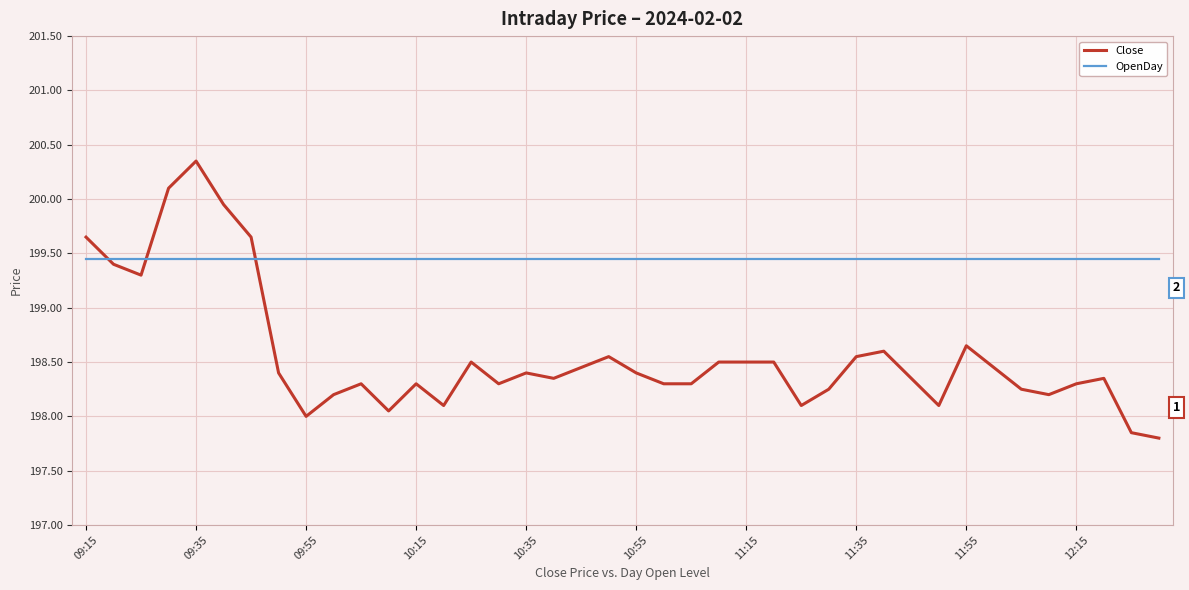

Which series has the largest total across all categories?

OpenDay